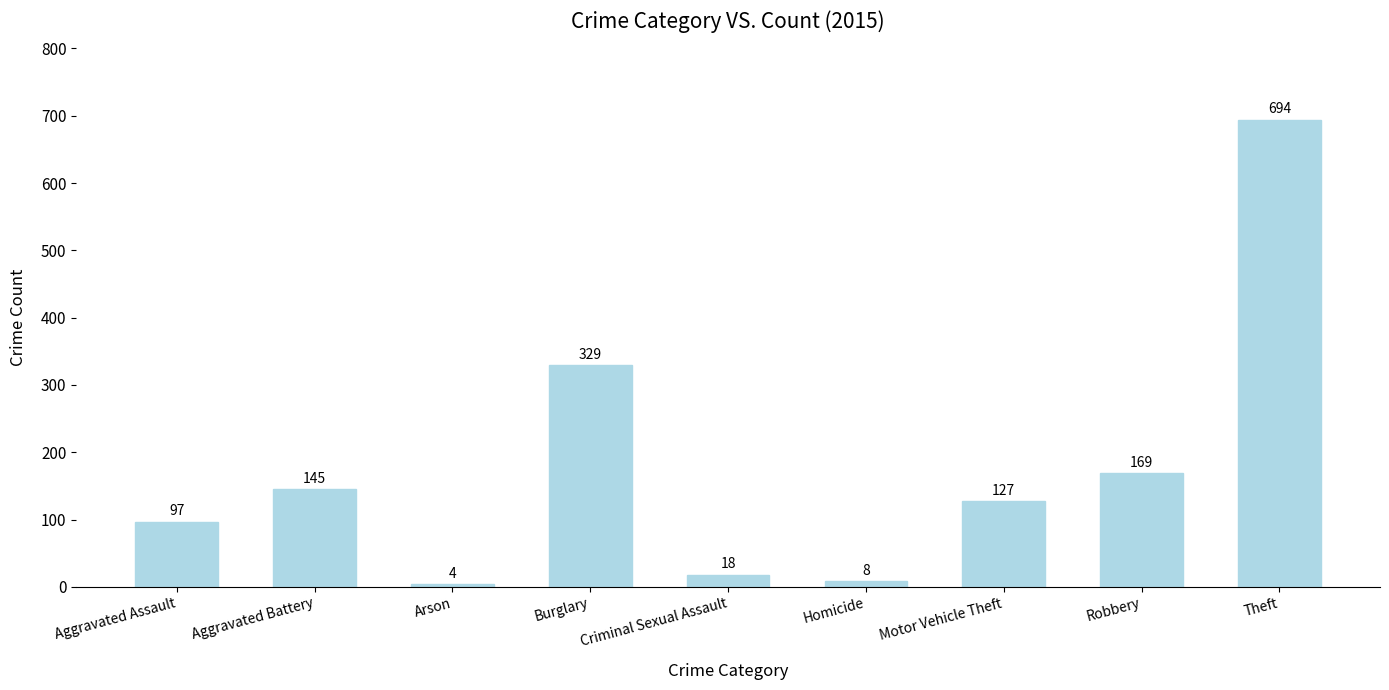

What is the difference between the maximum and second lowest values?

686